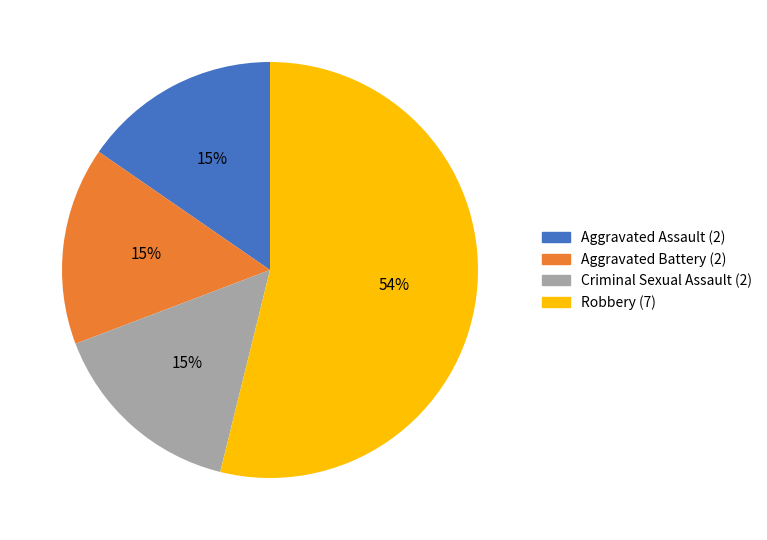

The Aggravated Battery slice represents 1% of the pie. True or false?

False